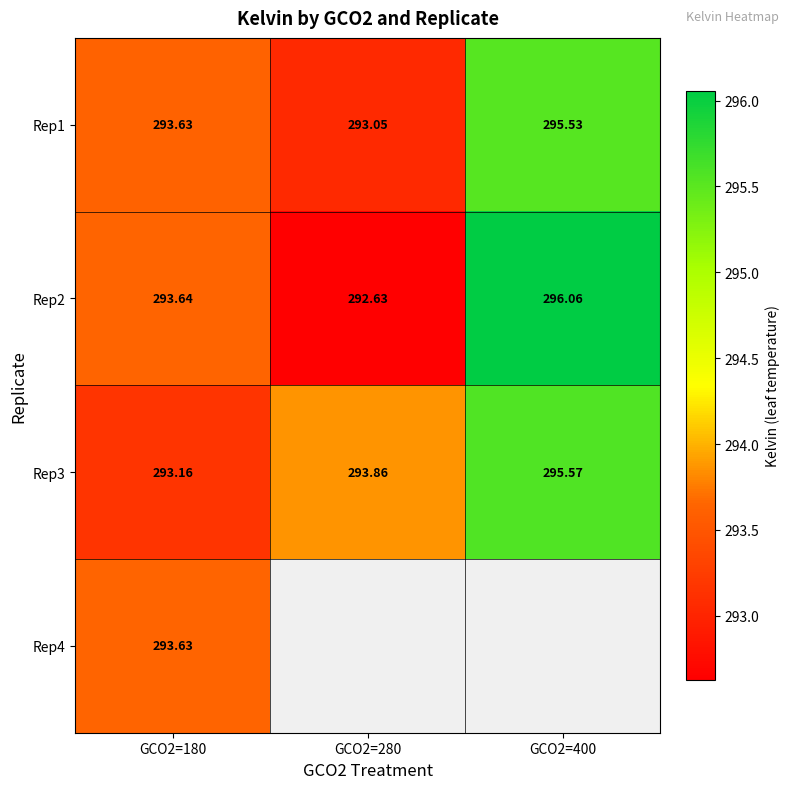

Rank the categories by Rep2 value from highest to lowest.

GCO2=400, GCO2=180, GCO2=280